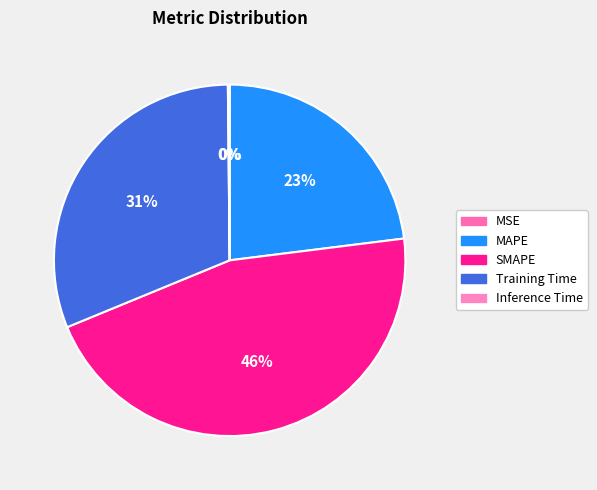

Rank the categories by value from lowest to highest.

MSE, Inference Time, MAPE, Training Time, SMAPE